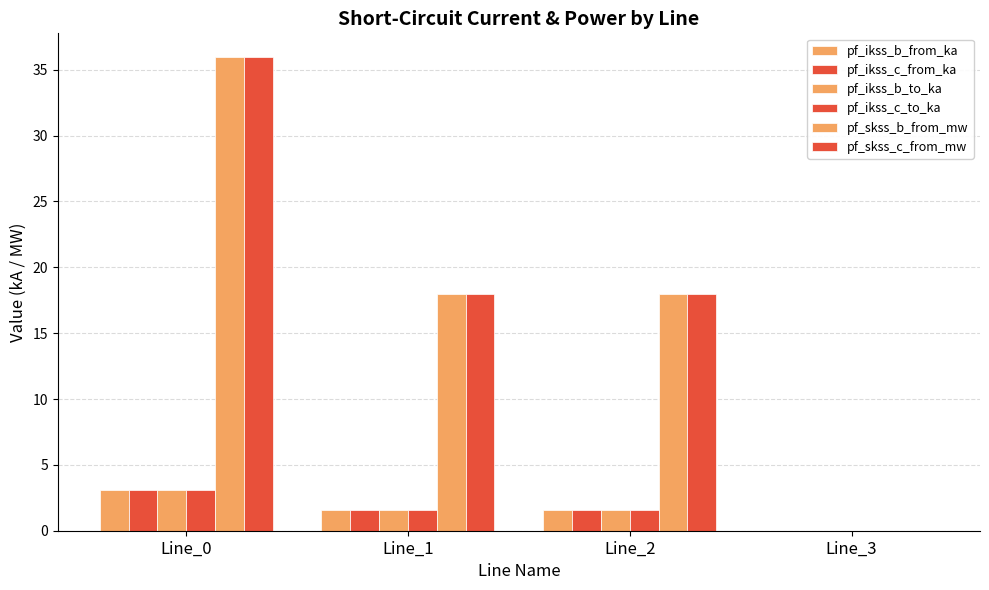

The value of pf_ikss_c_from_ka at Line_3 is 0.0. True or false?

True